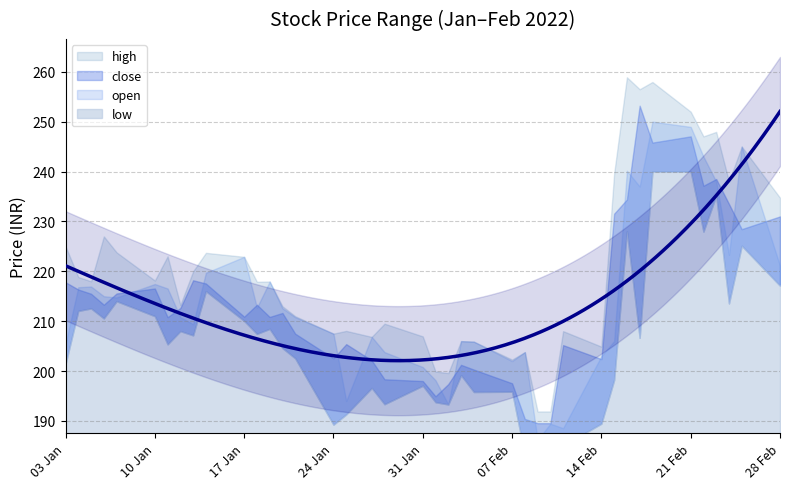

What is the spread (max minus min) of values at 2022-02-14?

15.5